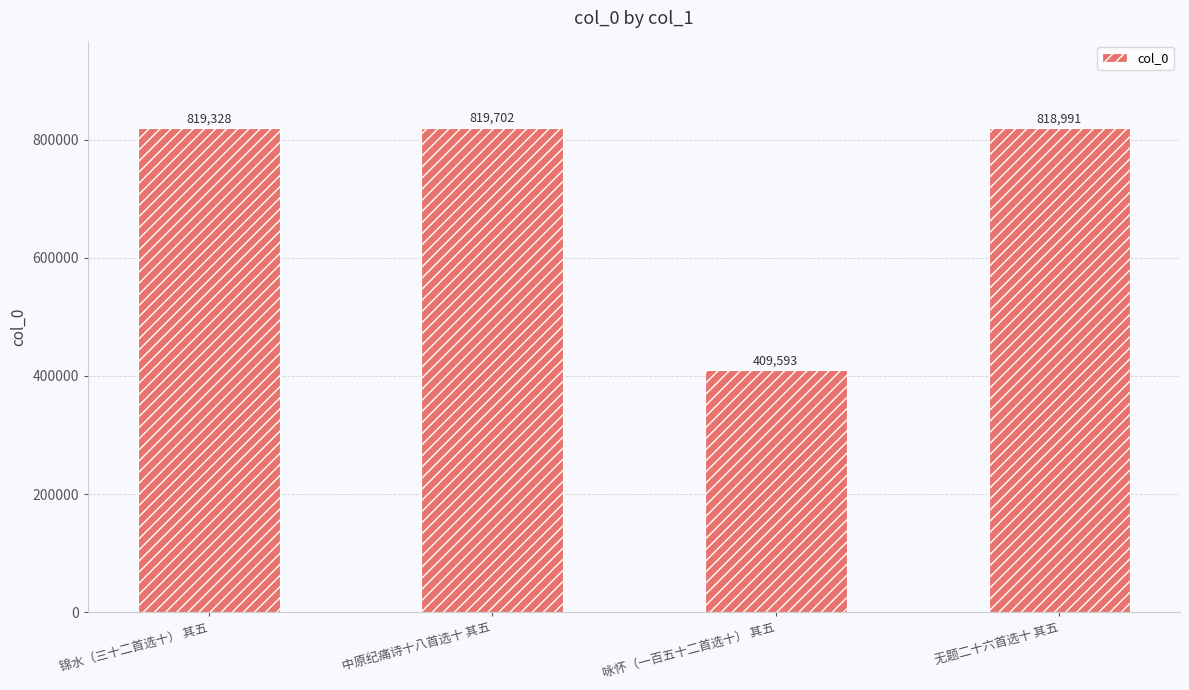

What is the sum of the values at 无题二十六首选十 其五 and 咏怀（一百五十二首选十） 其五?

1228584